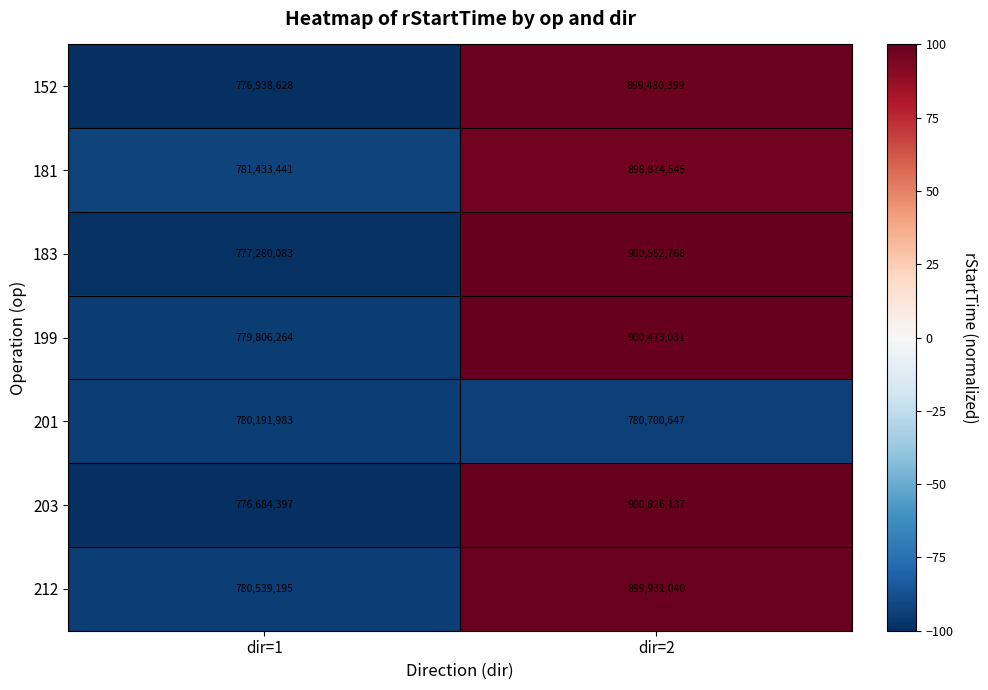

What is the sum of all 212 values?

1680470235